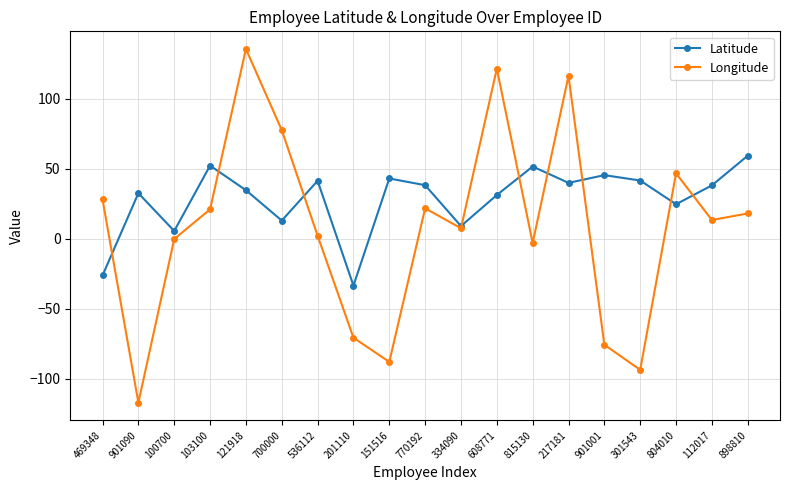

What is the value of the Longitude point at the 10th from the left?

21.7